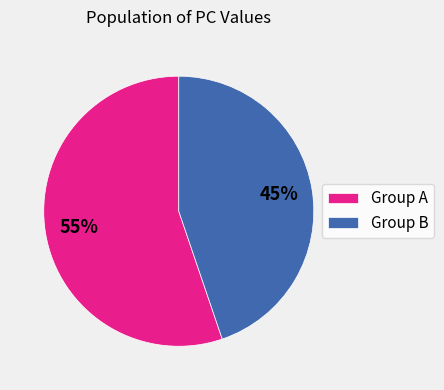

Which category has the biggest portion of the pie?

Group A